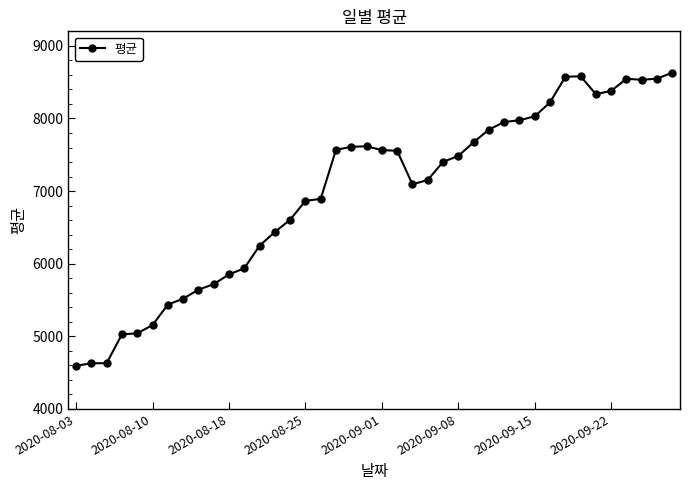

What is the sum of all values?

279101